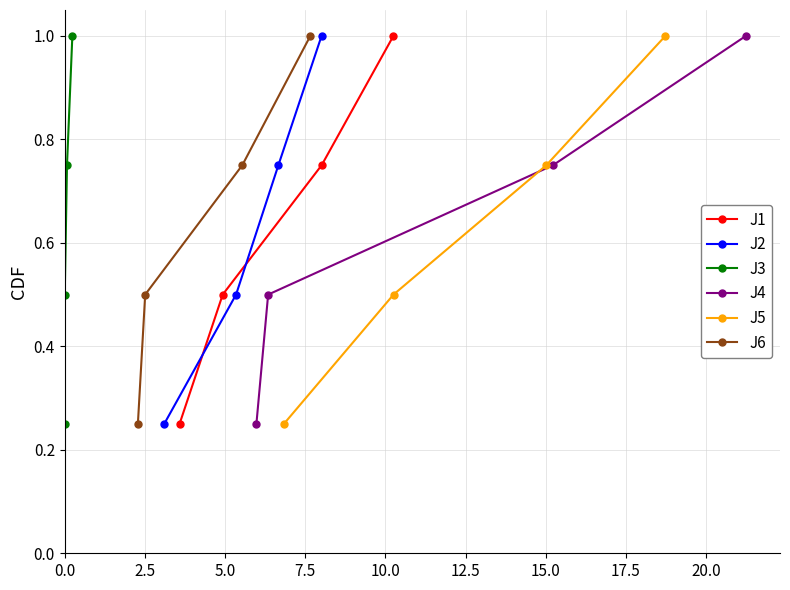

Is this an area chart (filled region under the line)?

No